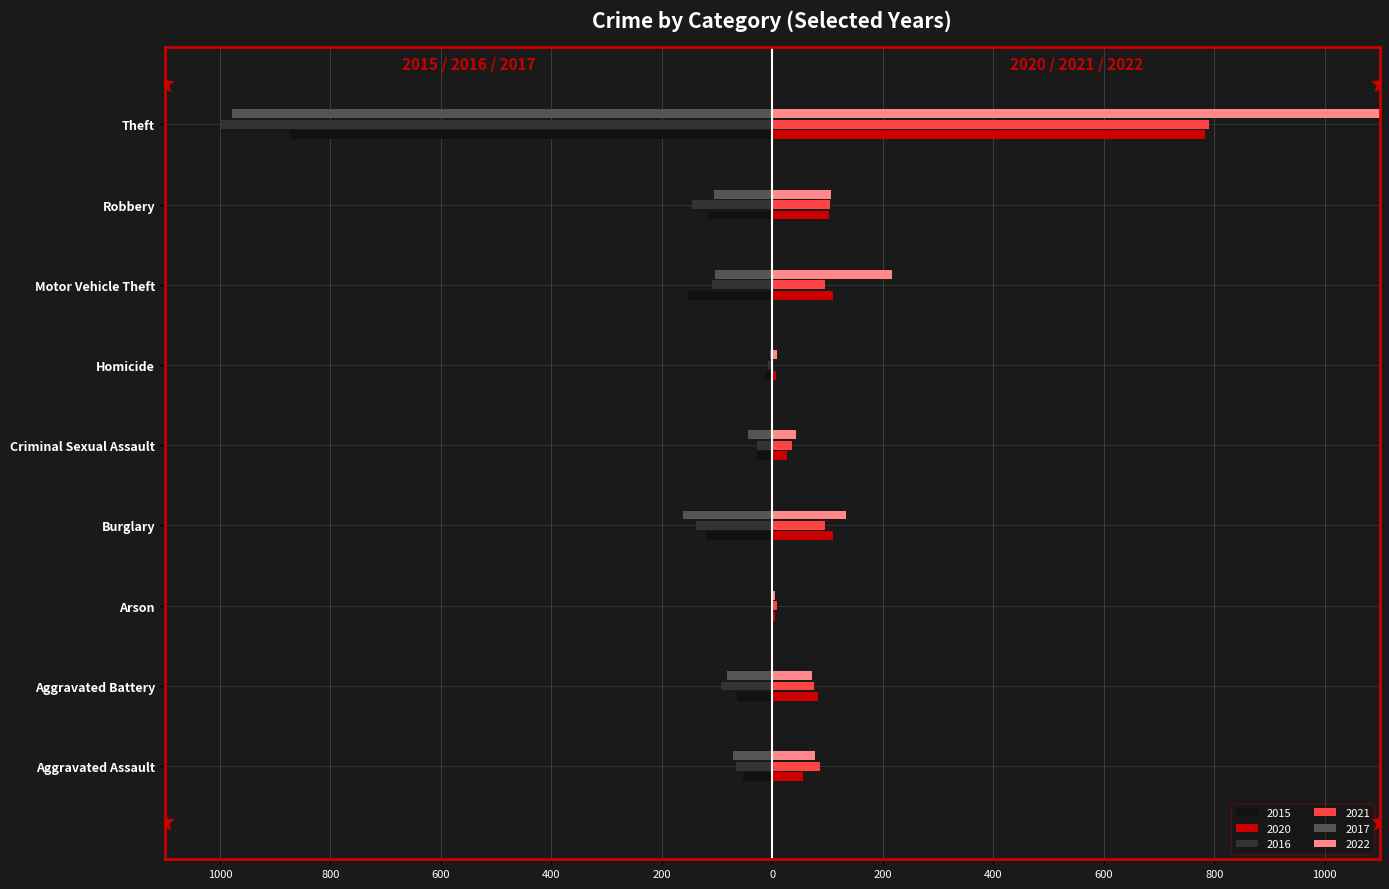

What is the sum of the 2022 values at Aggravated Assault and Homicide?

86